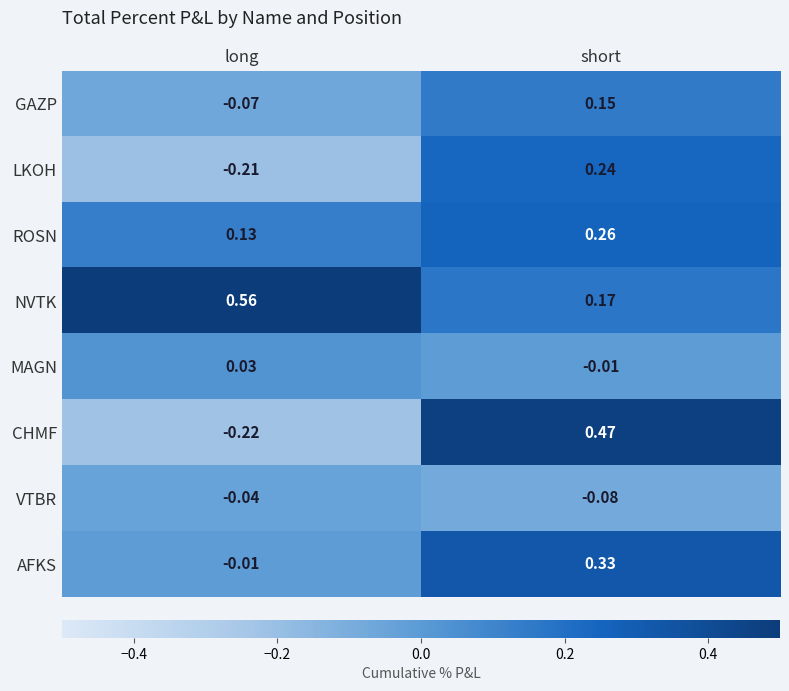

At which category is the sum across all series the highest?

short